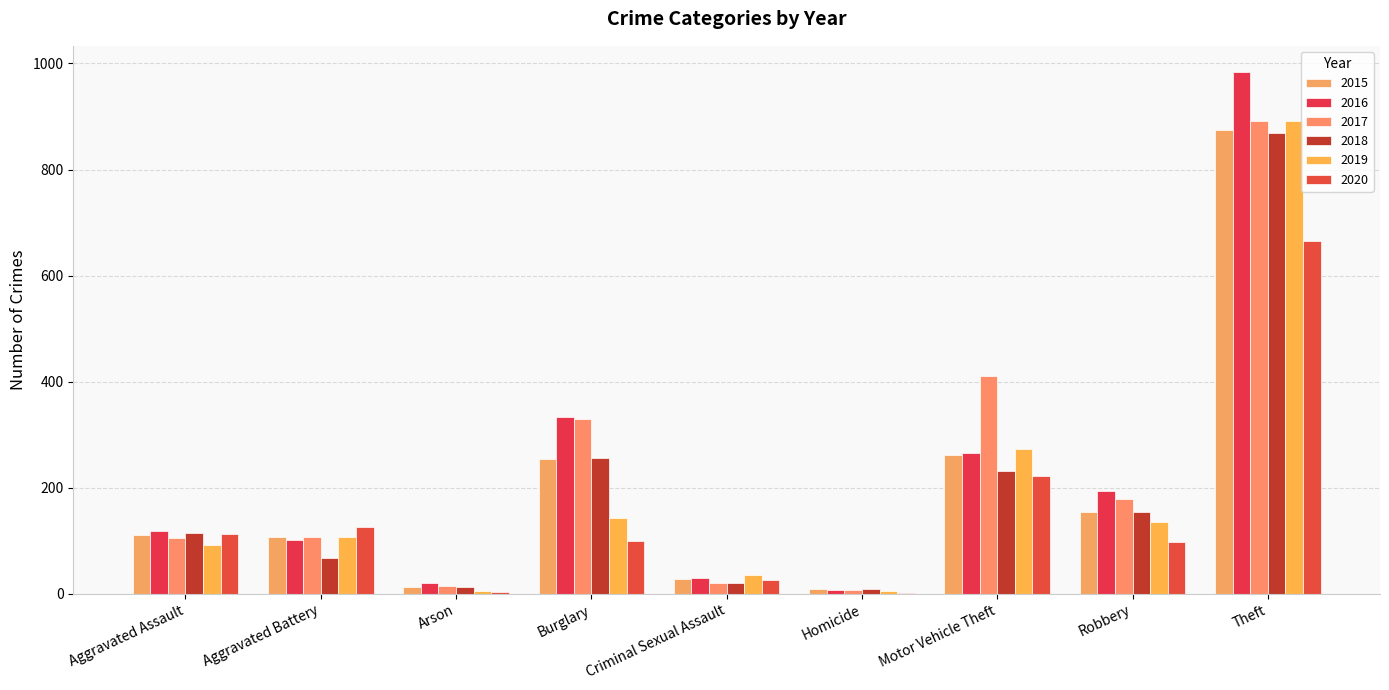

How many categories are shown in the chart?

9